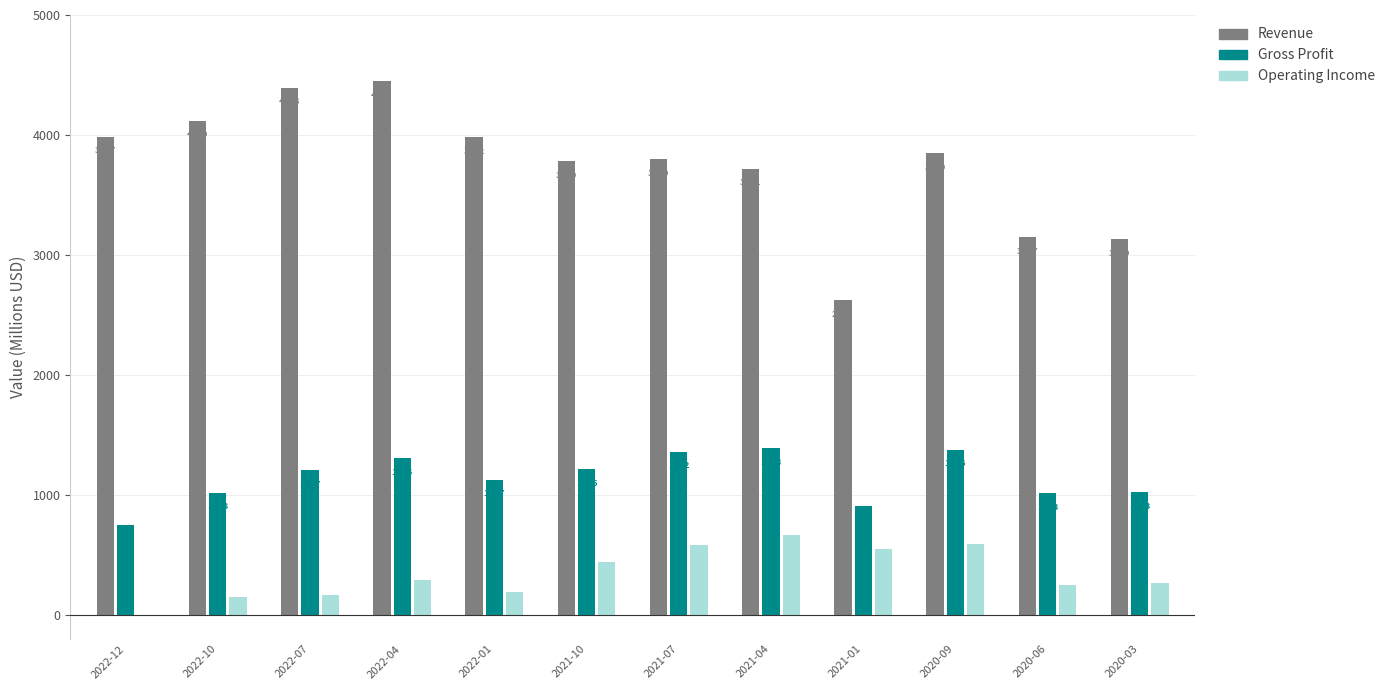

True or false: Operating Income has a value of 546.9 at 2021-01.

True